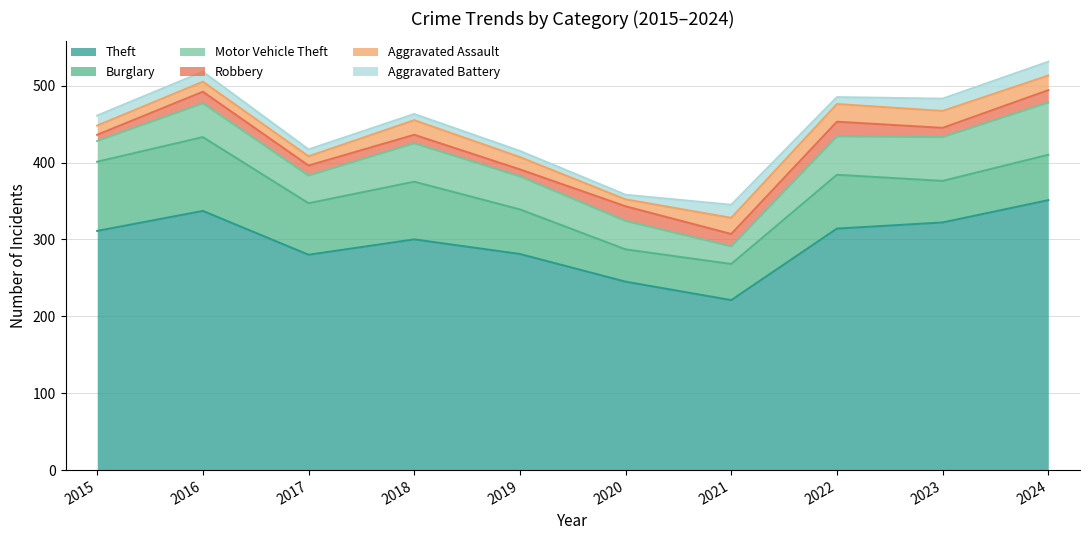

Between 2015 and 2020, which series saw the biggest shift?

Theft